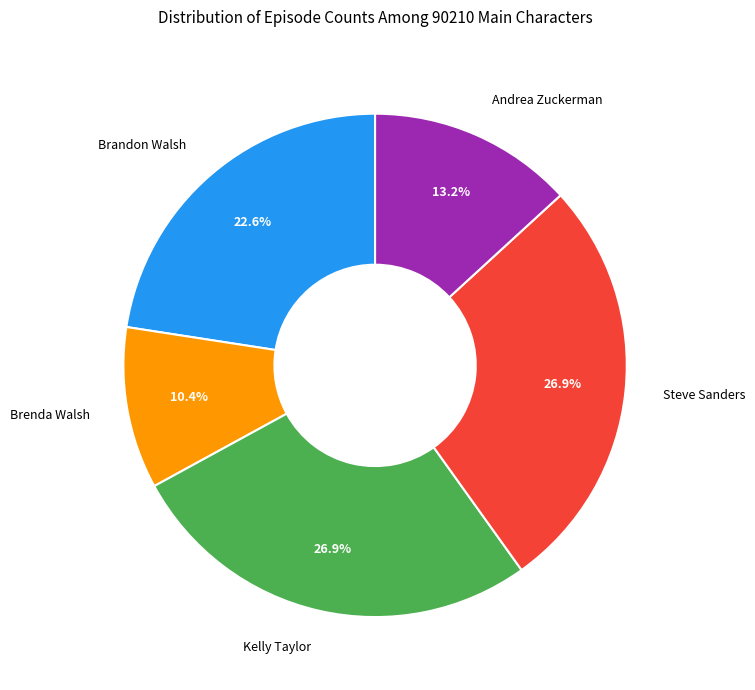

What percentage is the Brandon Walsh slice, to the nearest percent?

23%